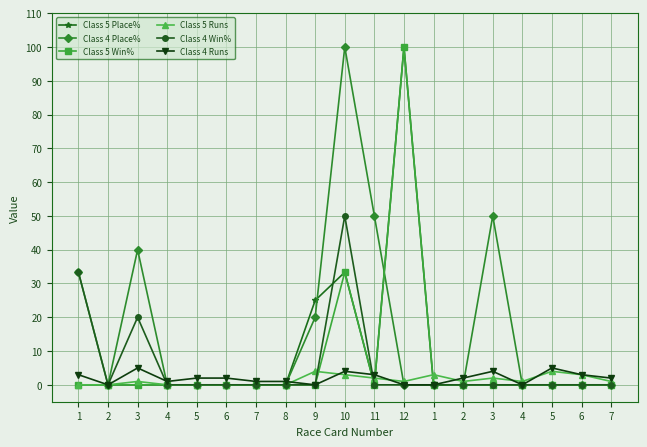

How many intersections are there between Class 4 Win% and Class 5 Place%?

1